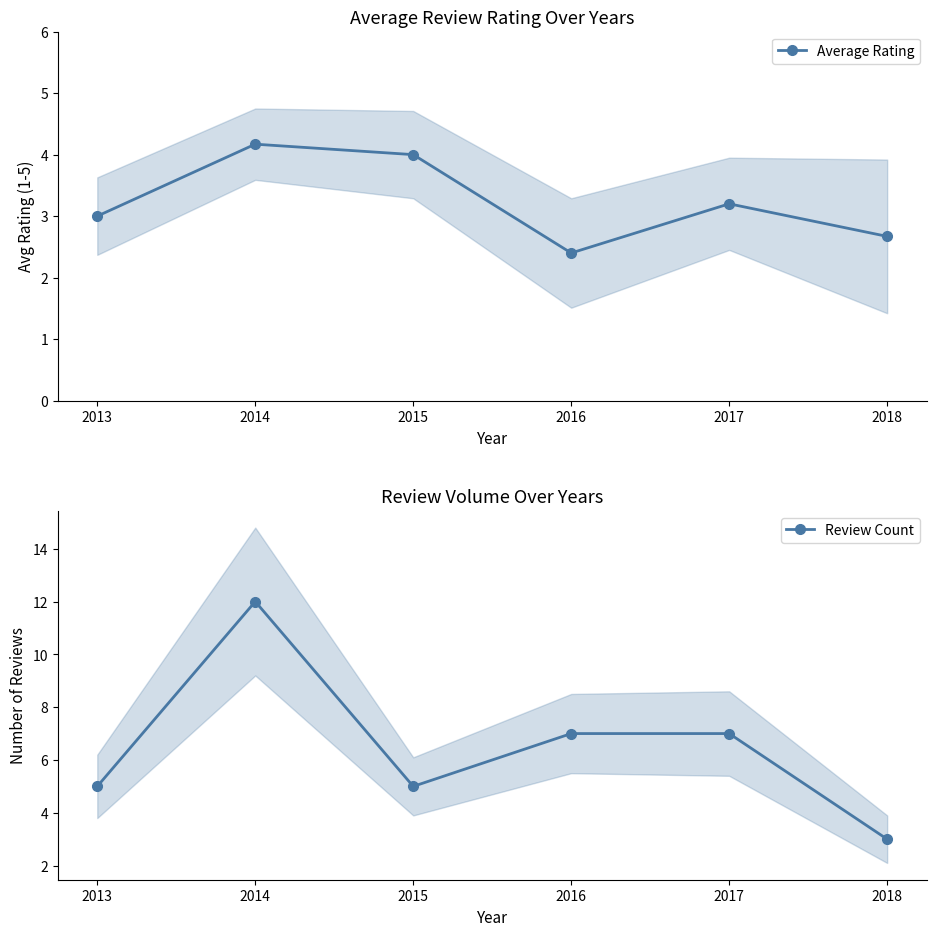

Reading right to left, transcribe all the data shown in this chart.

Average Rating: 2.7	3.2	2.4	4.0	4.2	3.0
Review Count: 3.0	7.0	7.0	5.0	12.0	5.0